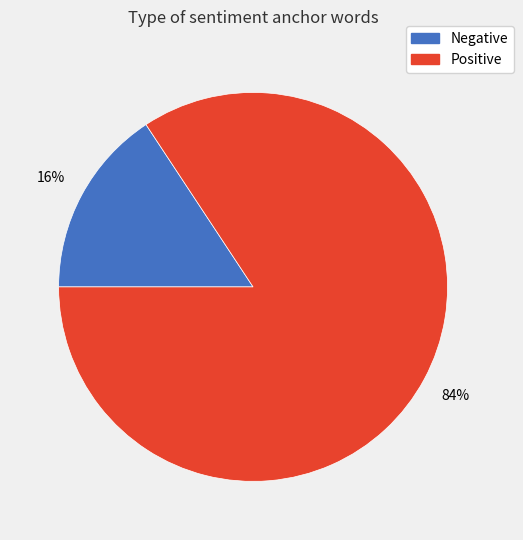

Count the number of slices in the pie.

2